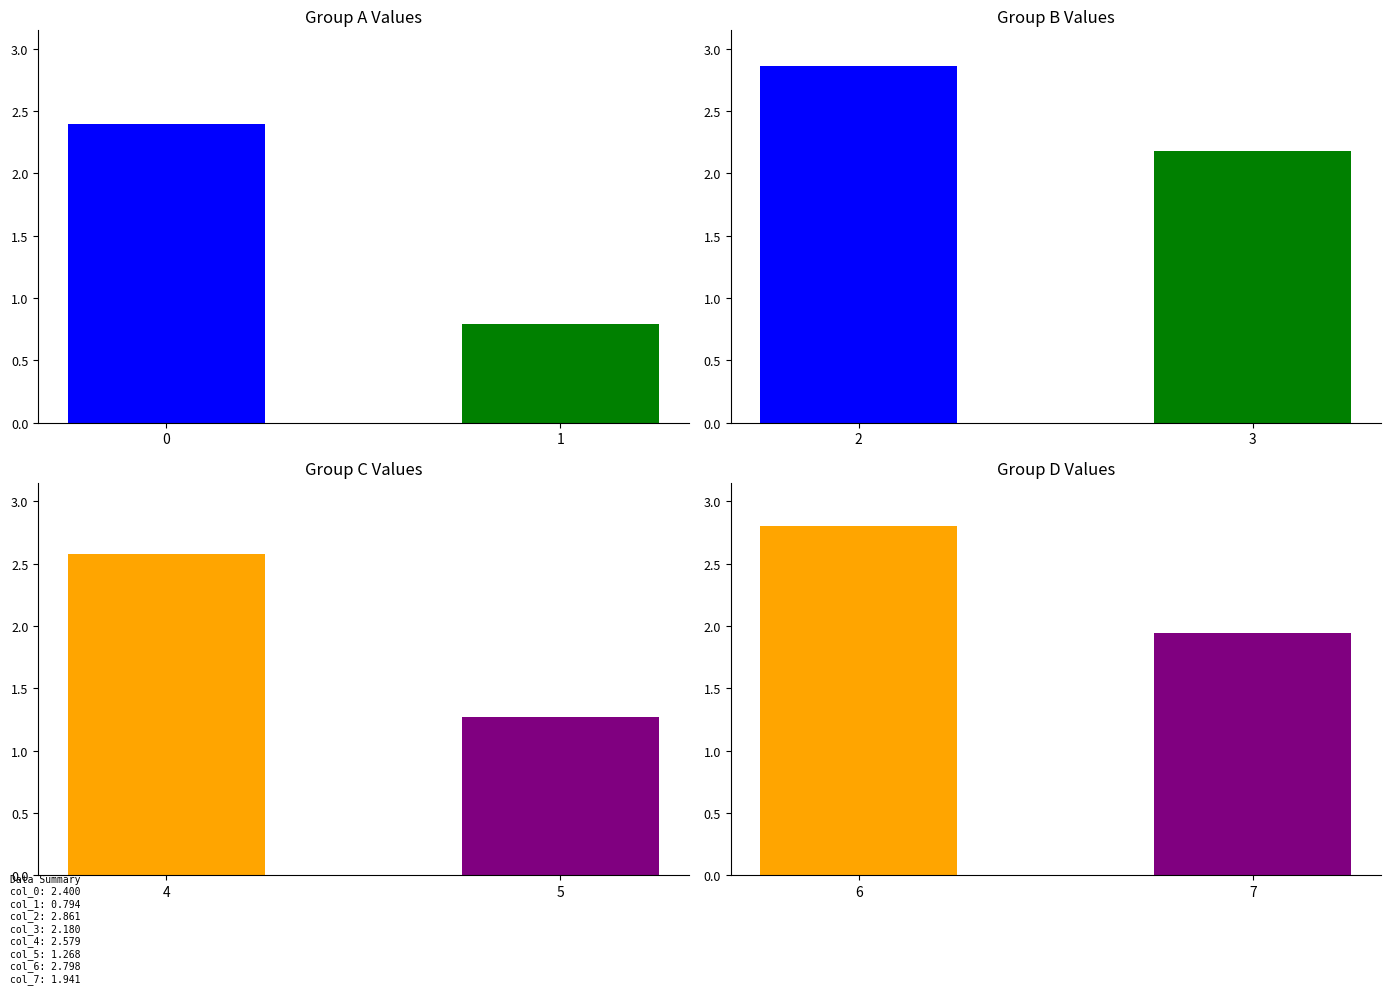

How many data points are above 2?

5